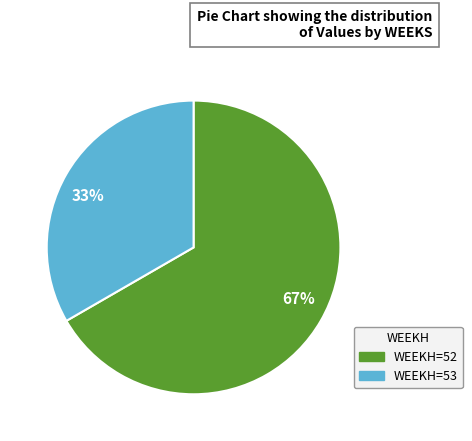

How many segments does this pie chart have?

2